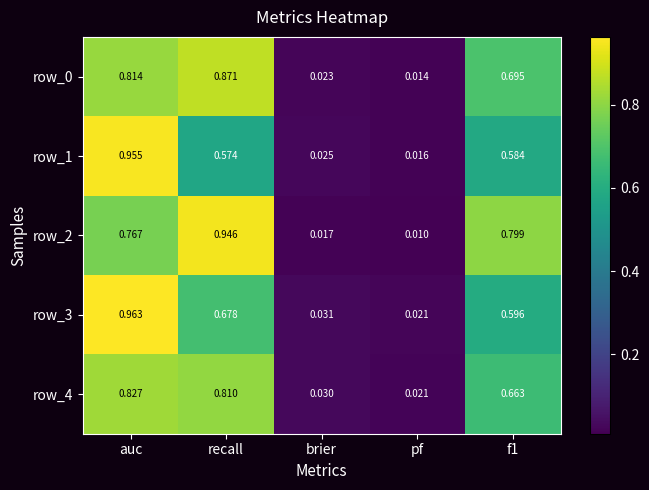

At which label does row_1 reach its minimum?

pf